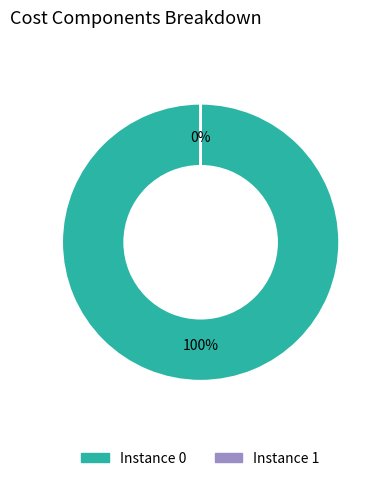

Is there a majority slice in this chart?

Yes